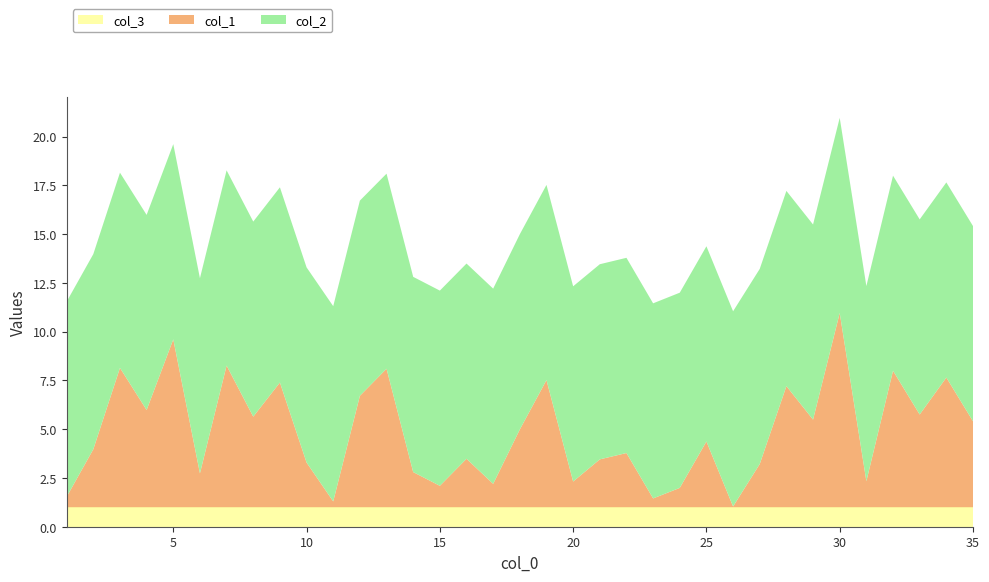

What are all the series names shown in the legend?

col_3, col_1, col_2